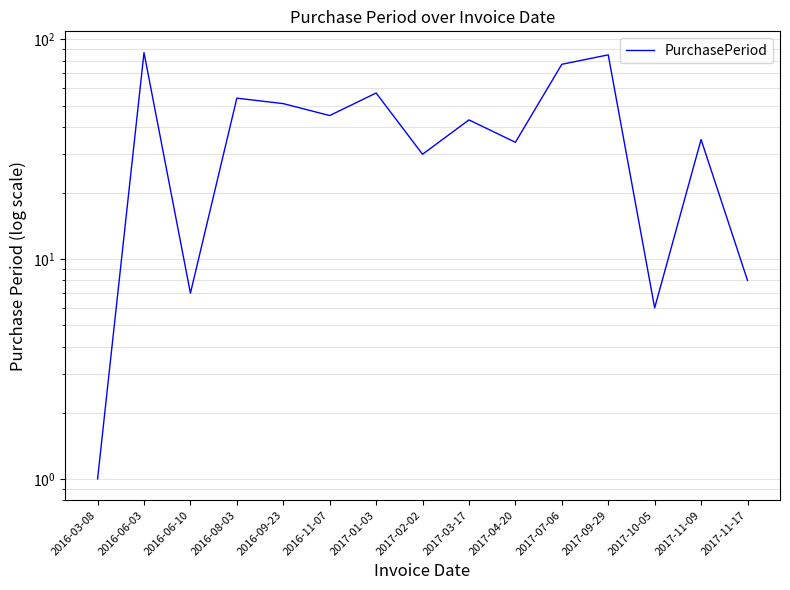

Rank the categories by value from lowest to highest.

2016-03-08, 2017-10-05, 2016-06-10, 2017-11-17, 2017-02-02, 2017-04-20, 2017-11-09, 2017-03-17, 2016-11-07, 2016-09-23, 2016-08-03, 2017-01-03, 2017-07-06, 2017-09-29, 2016-06-03